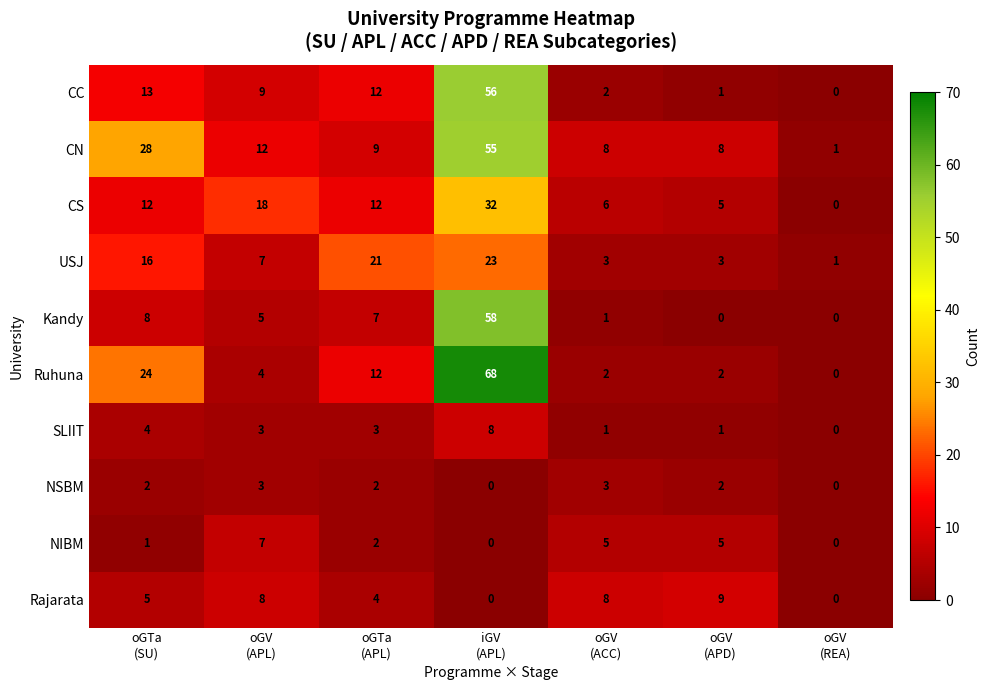

Which series has the largest total across all categories?

CN